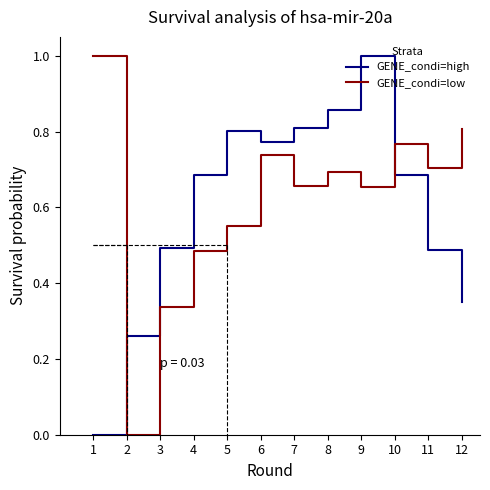

How many series are shown in this chart?

2